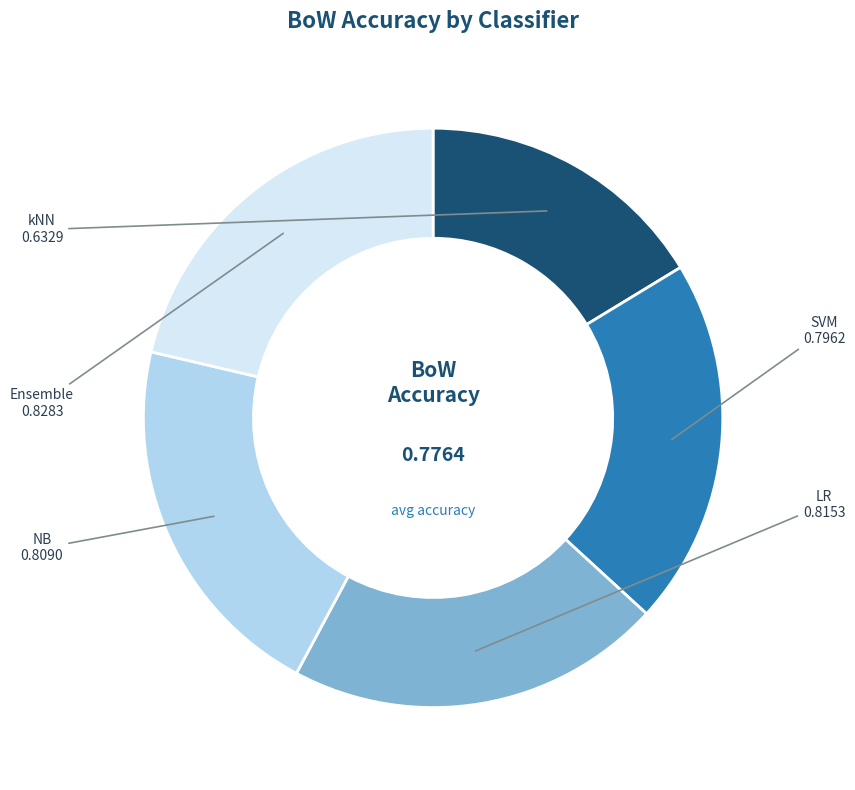

Count the number of slices in the pie.

5